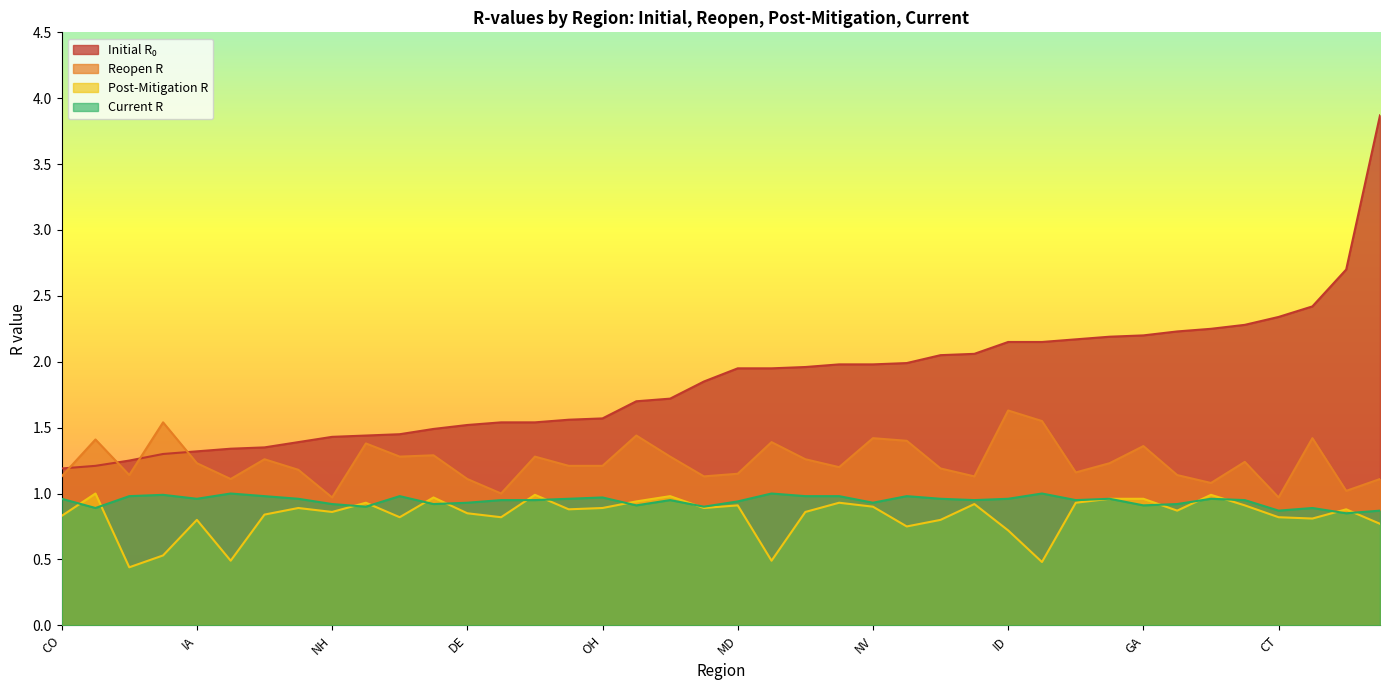

How many interior local valleys does the current_r series have?

10